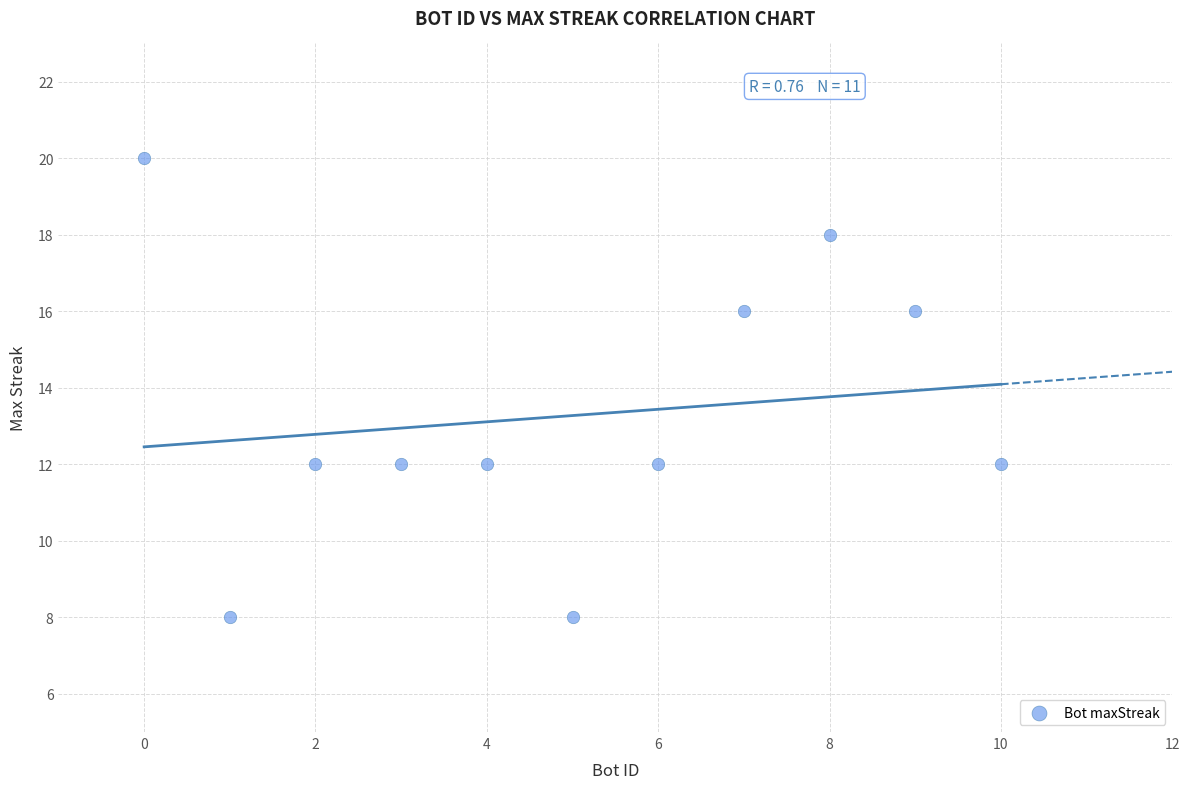

What is the range of Y values (max minus min)?

12